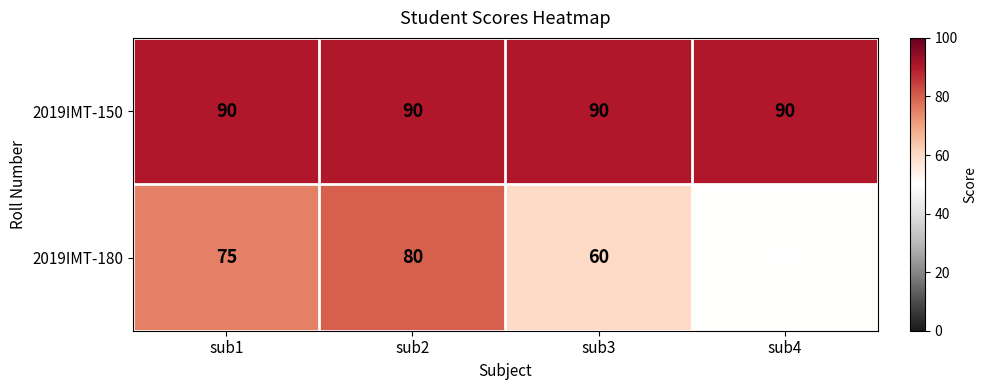

At which category does the chart reach its minimum across all series?

sub4